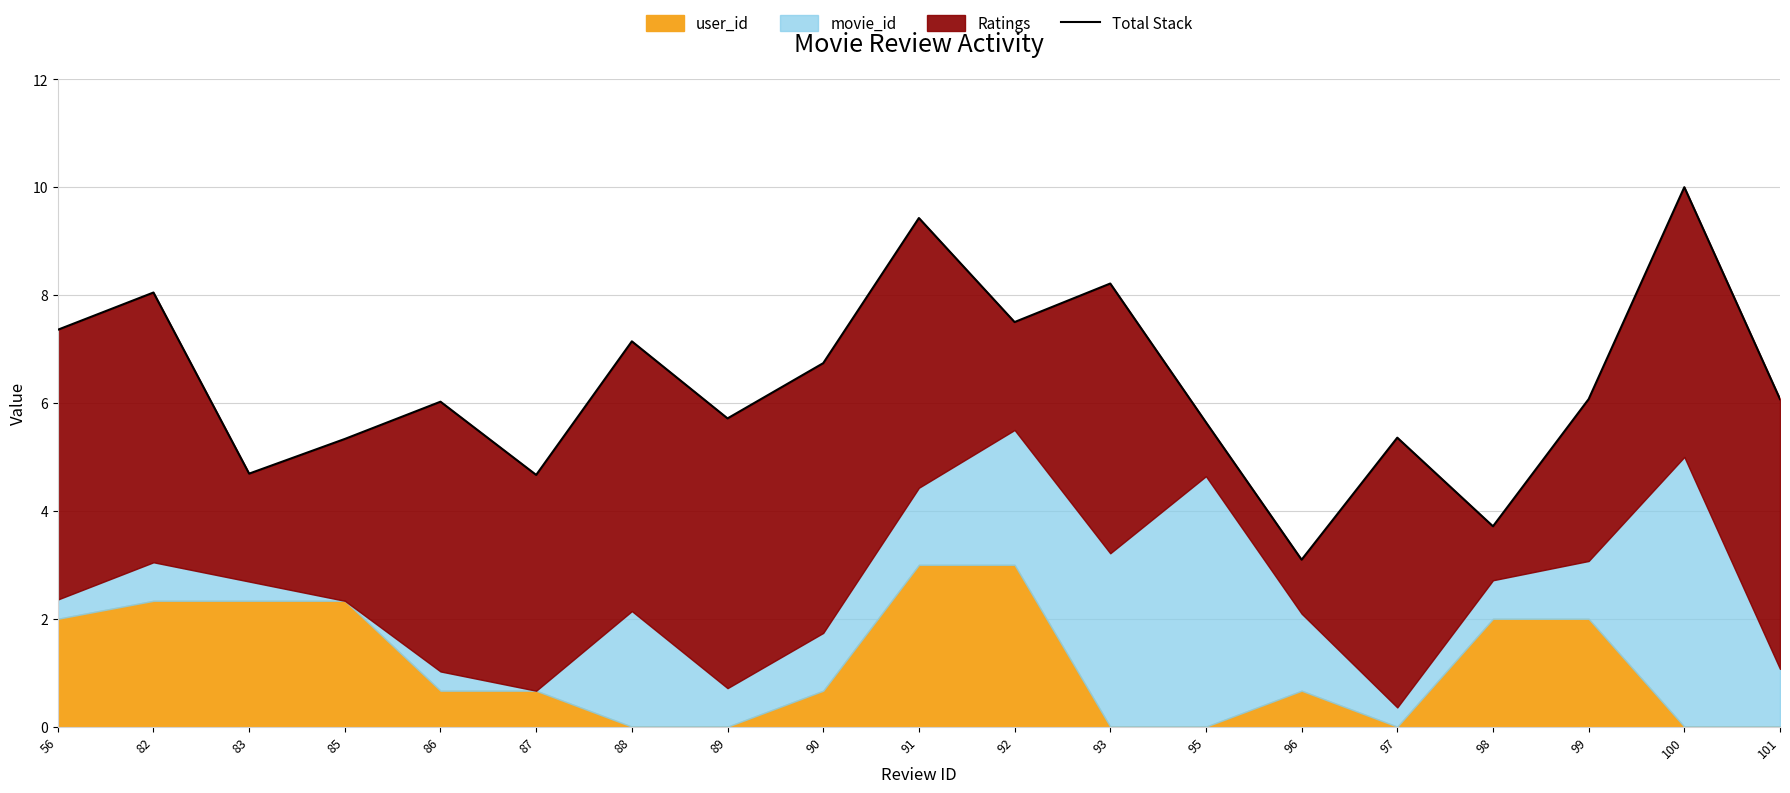

What is the value of the 12th point from the left?

8.2